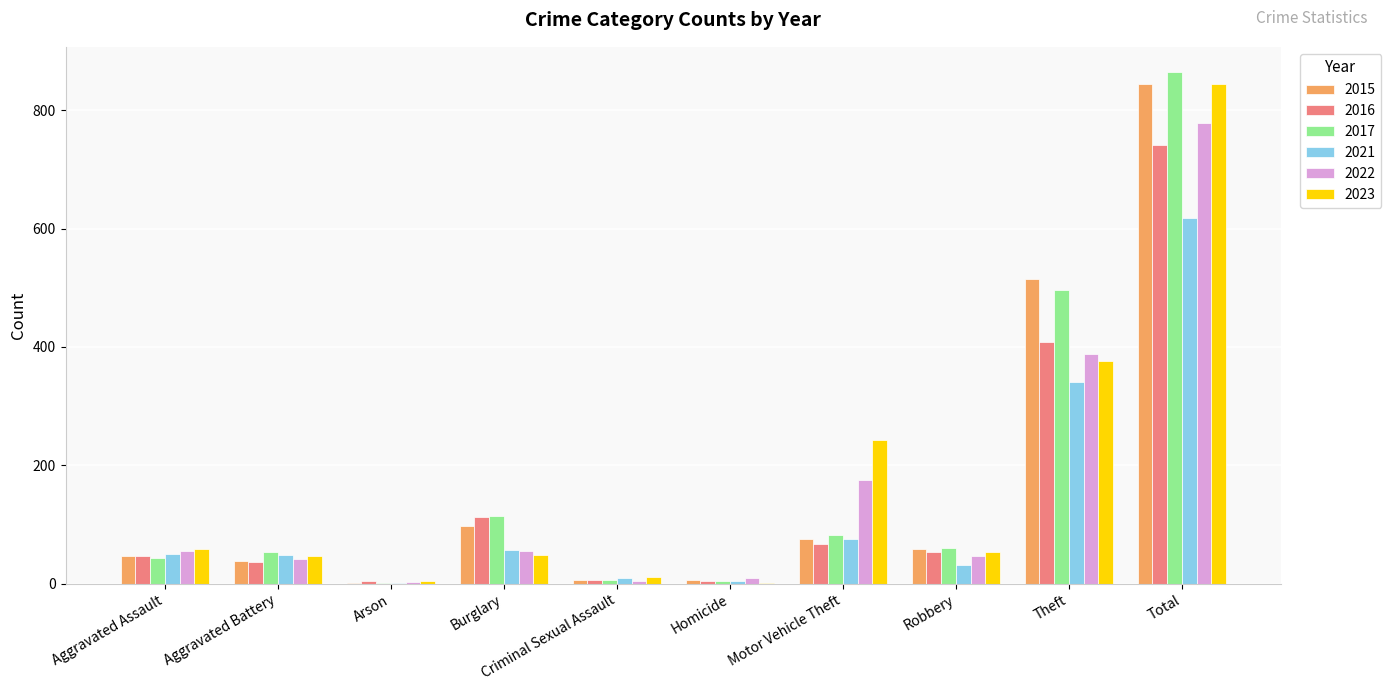

Between Aggravated Assault and Motor Vehicle Theft, which series saw the biggest shift?

2023